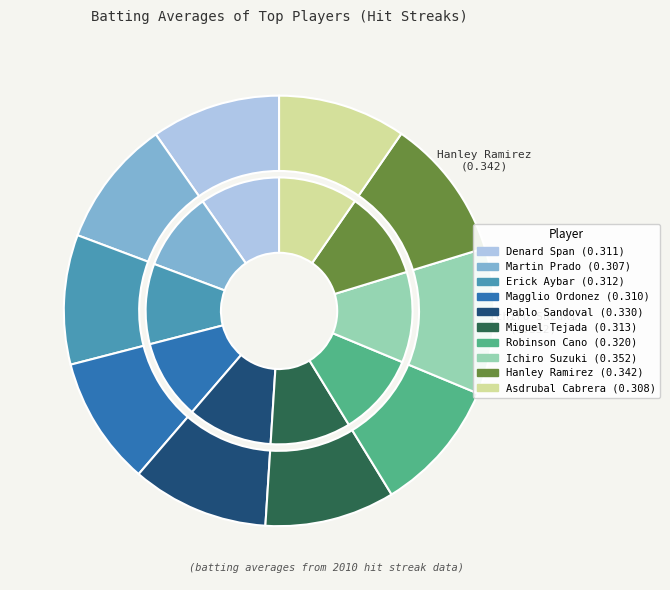

Does Hanley Ramirez represent more than half of the total?

No